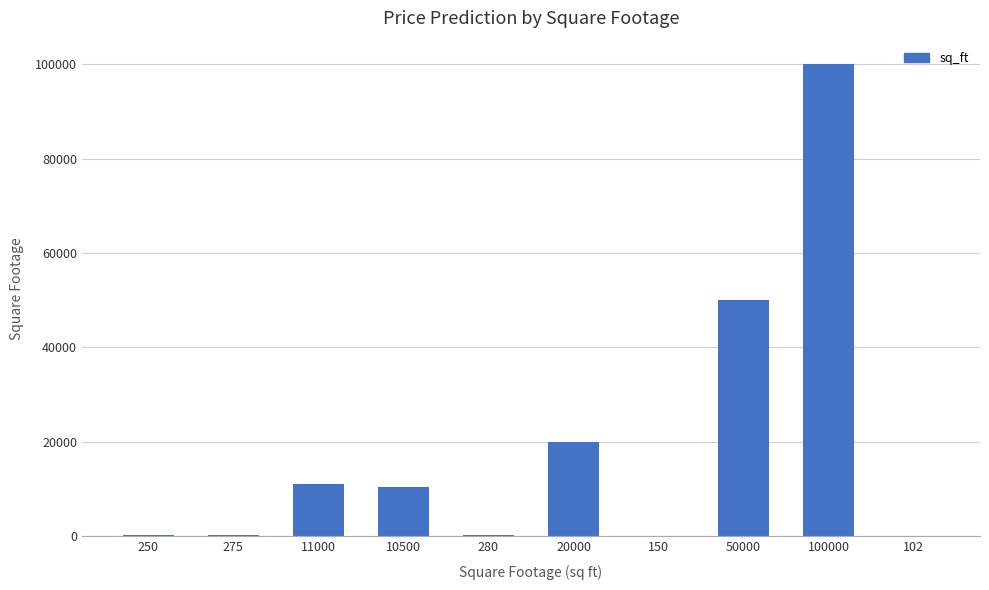

What is the change in value from 20000 to 50000?

+30000